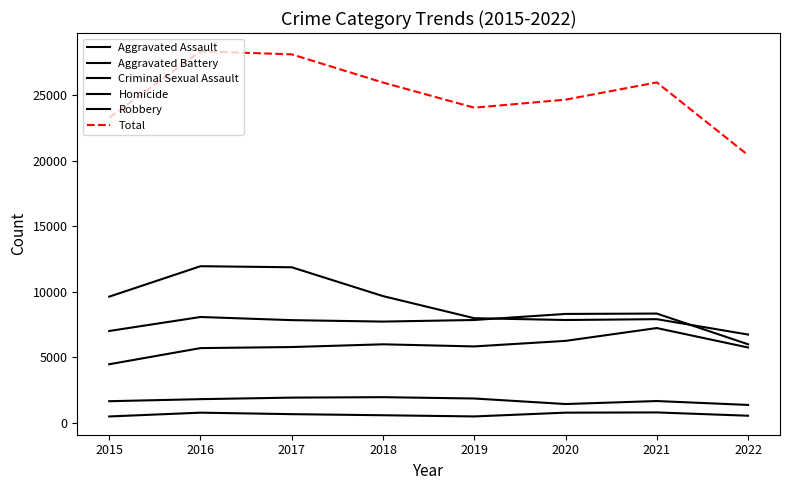

At how many categories does at least one series exceed 8189?

8